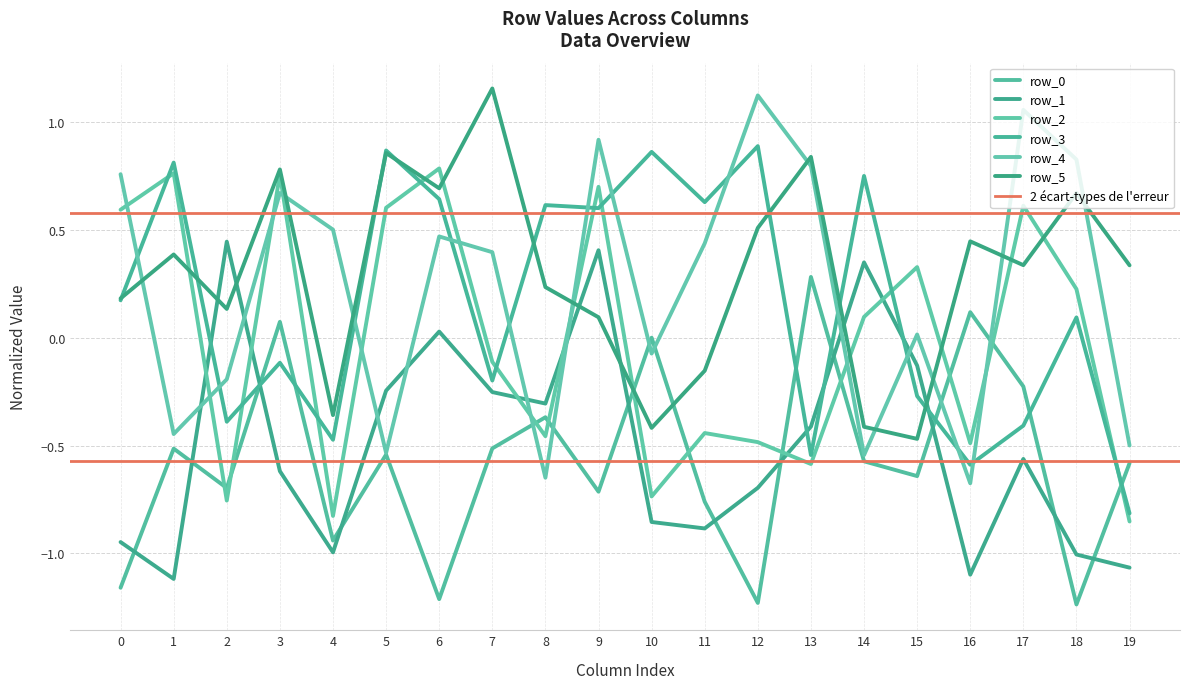

What is the sum of all row_1 values?

-10.0